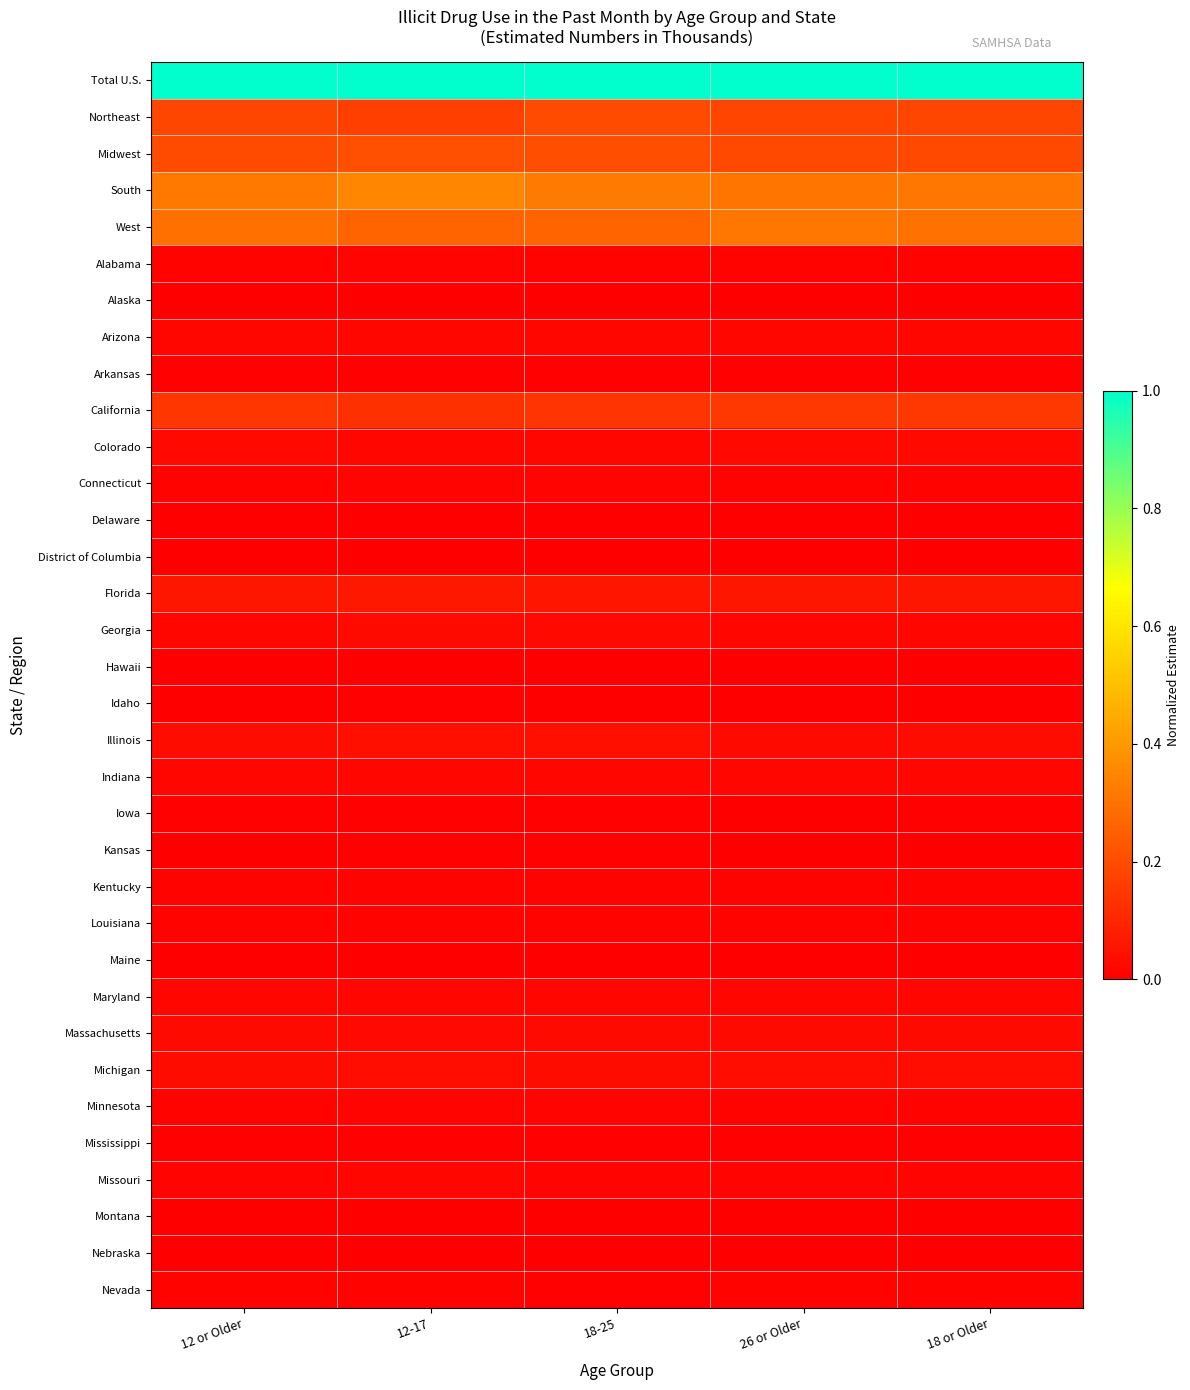

What is the total value across all series at 18 or Older?

2.5